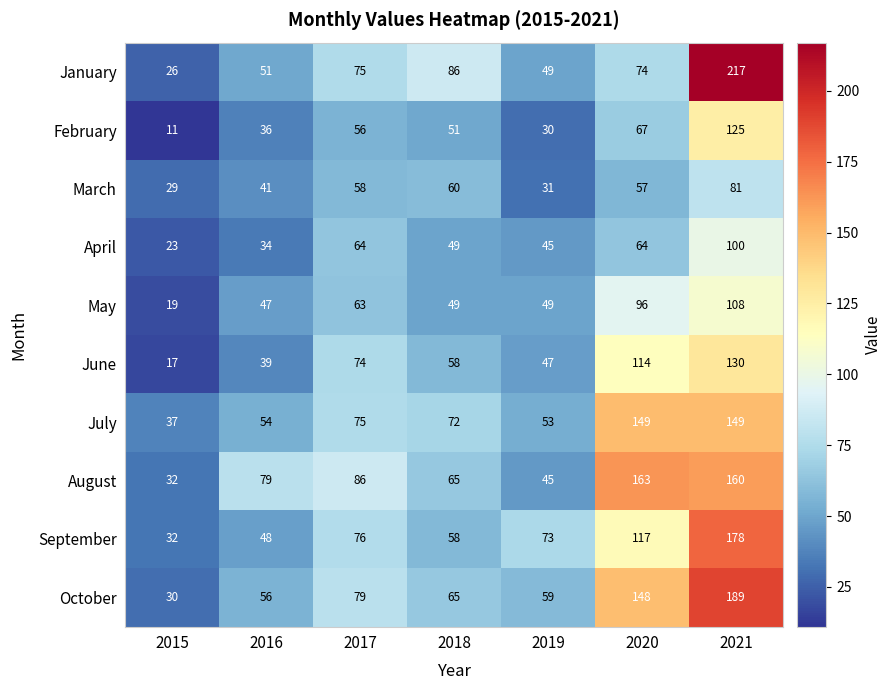

What is the difference between the highest and lowest values at 2016?

45